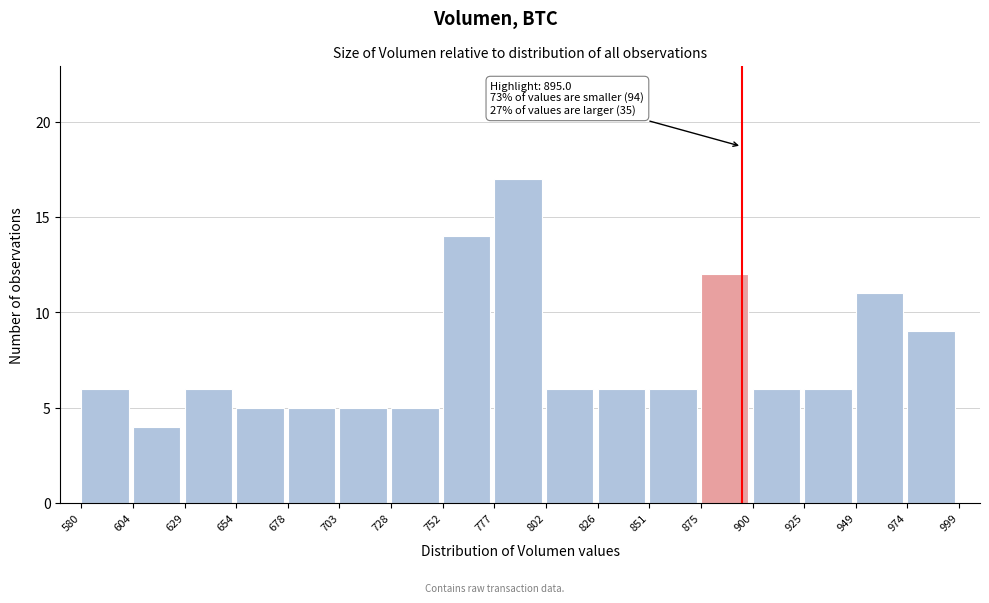

Over which range of the x-axis is the bar tallest?

777 to 802